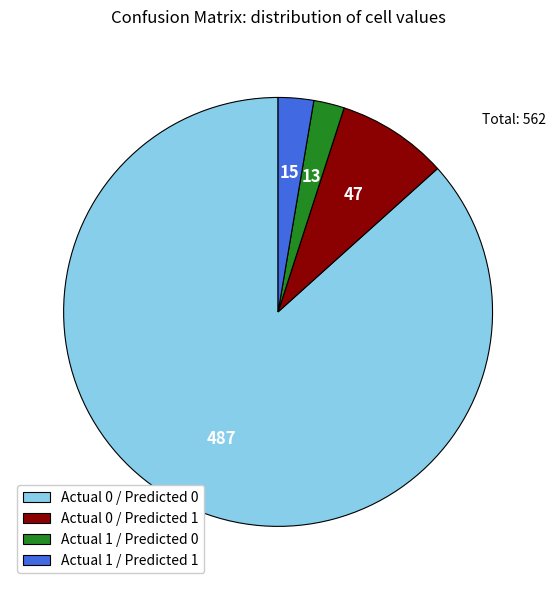

Do Actual 0 / Predicted 0 and Actual 1 / Predicted 0 together represent more than half of the pie?

Yes